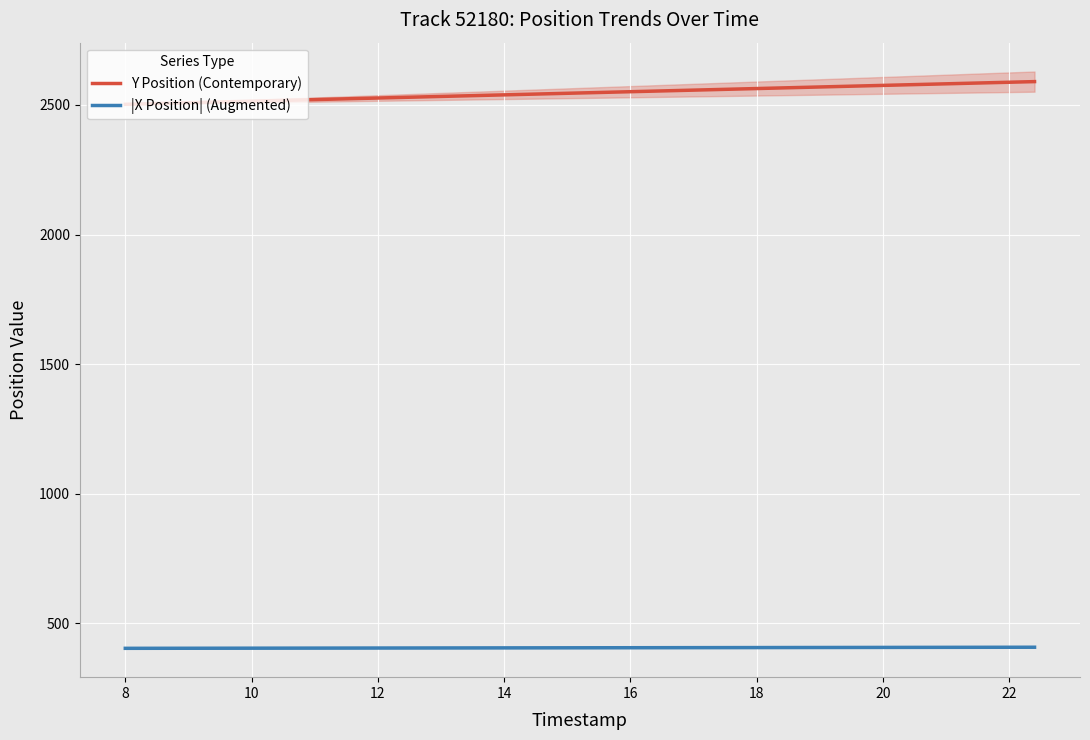

How many data points in |X Position| (Augmented) are less than 405?

6